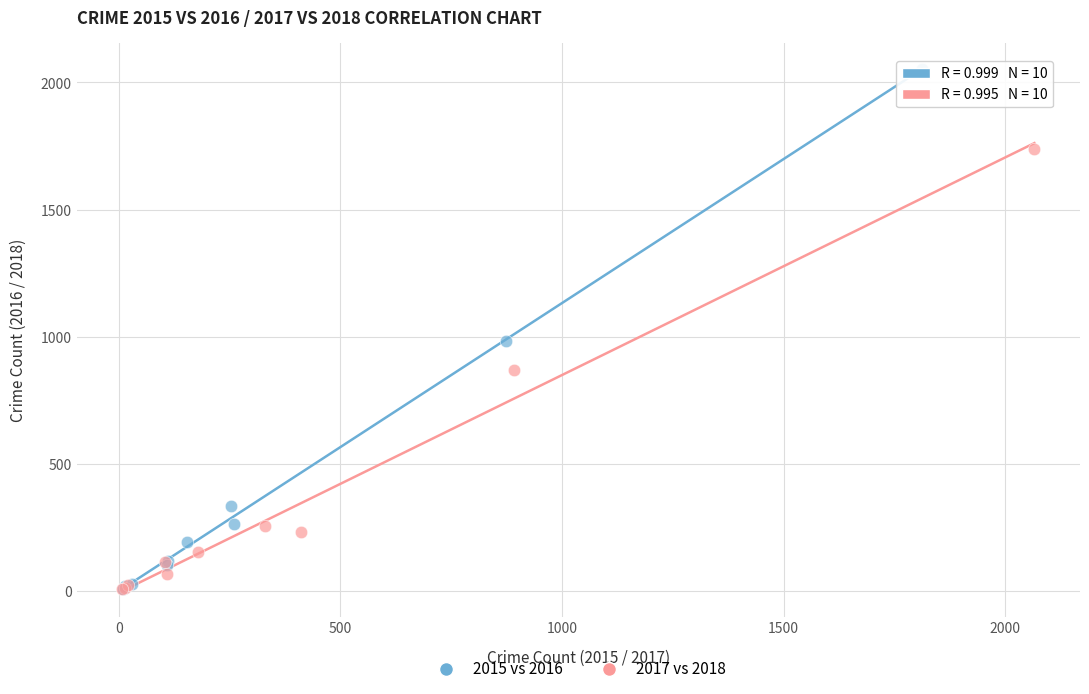

Which series has the widest spread of Y values?

2015 vs 2016